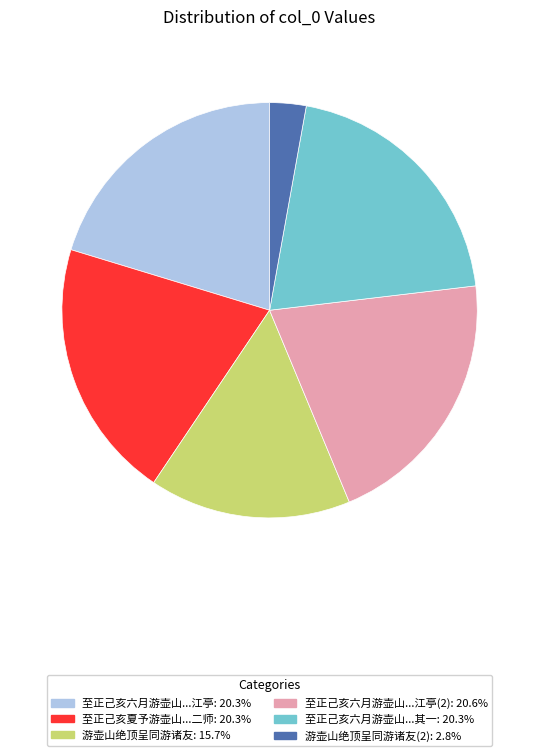

Does any single category account for the majority?

No